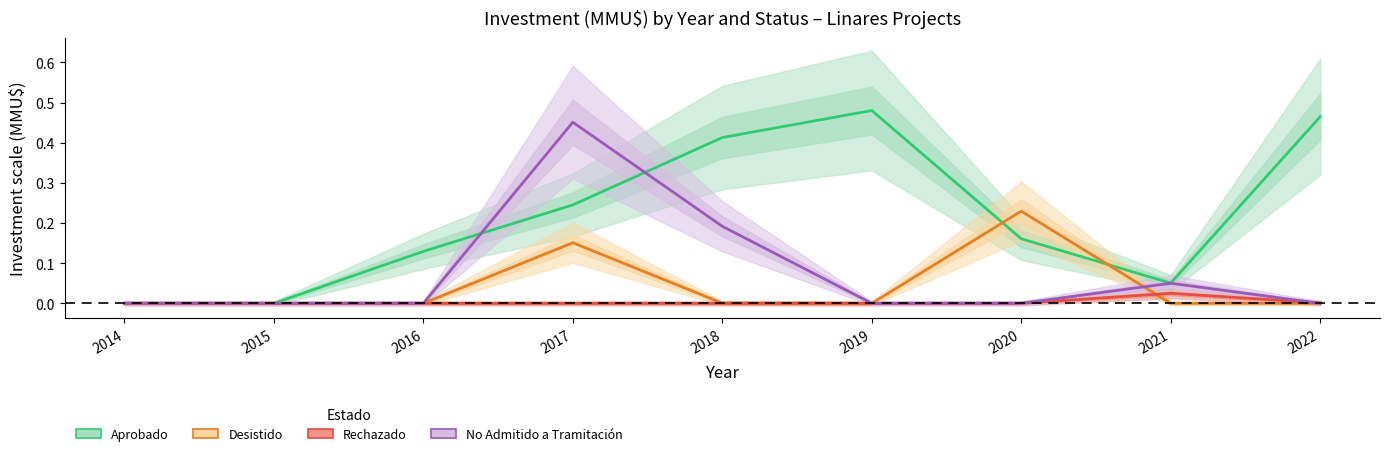

How many interior local peaks does the Desistido series have?

2